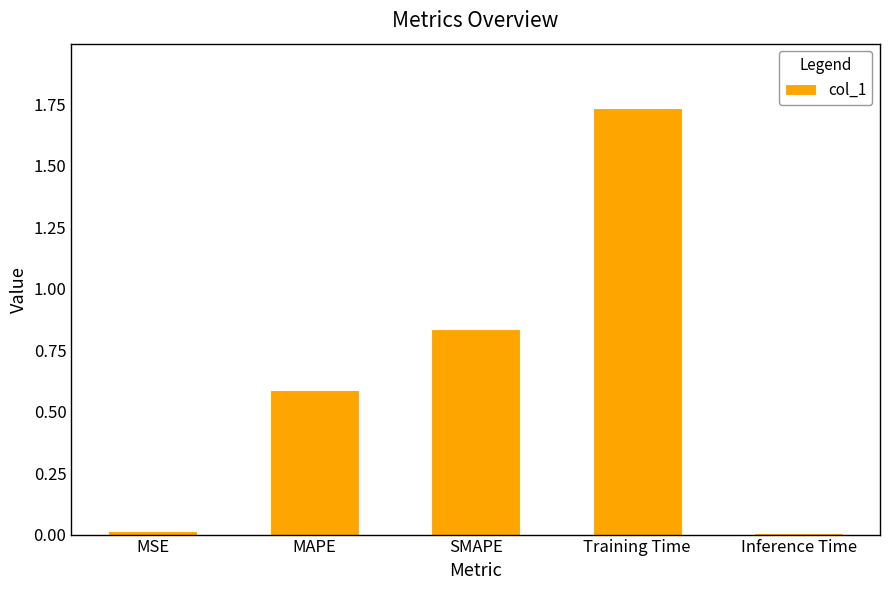

What is the sum of all values?

3.2